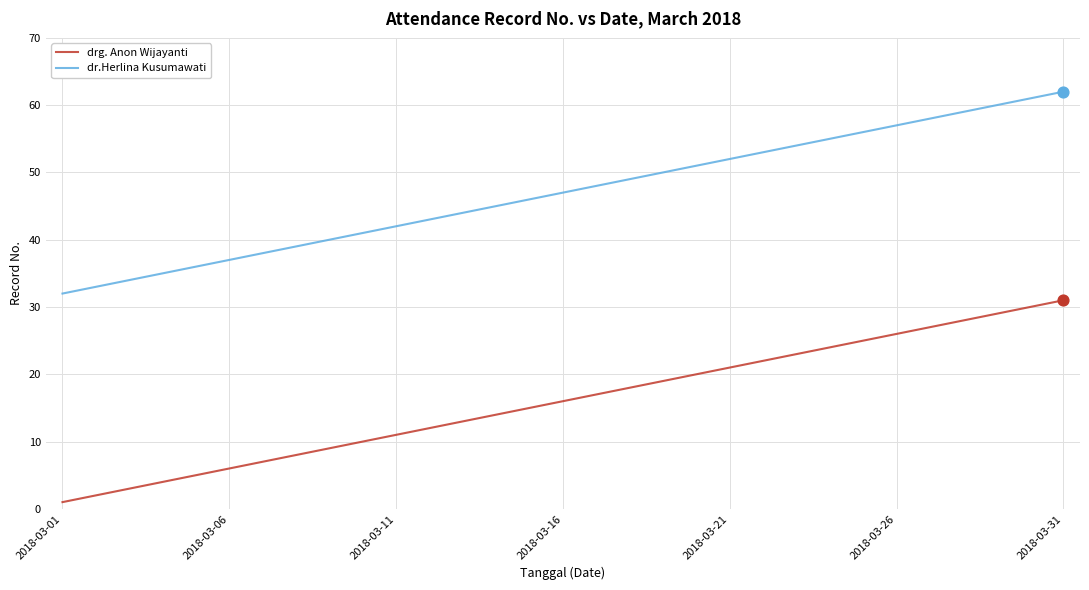

Which series has the largest total across all categories?

dr.Herlina Kusumawati